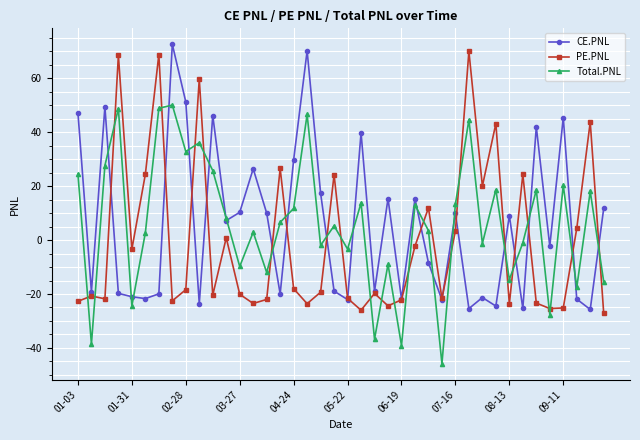

What is the greatest value displayed?

72.6